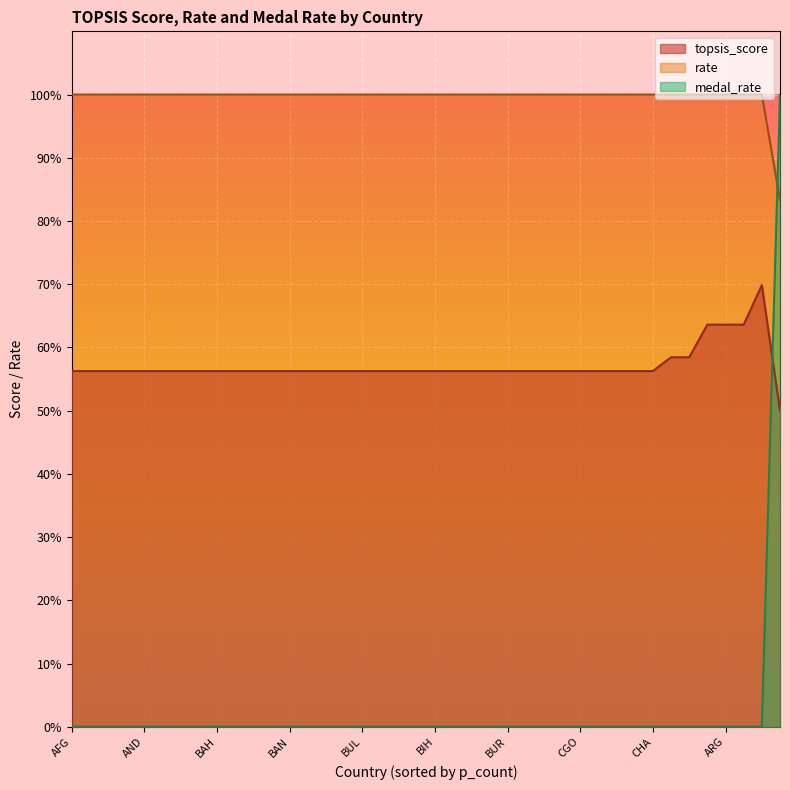

What is the value of the topsis_score point at the 31st from the left?

0.6